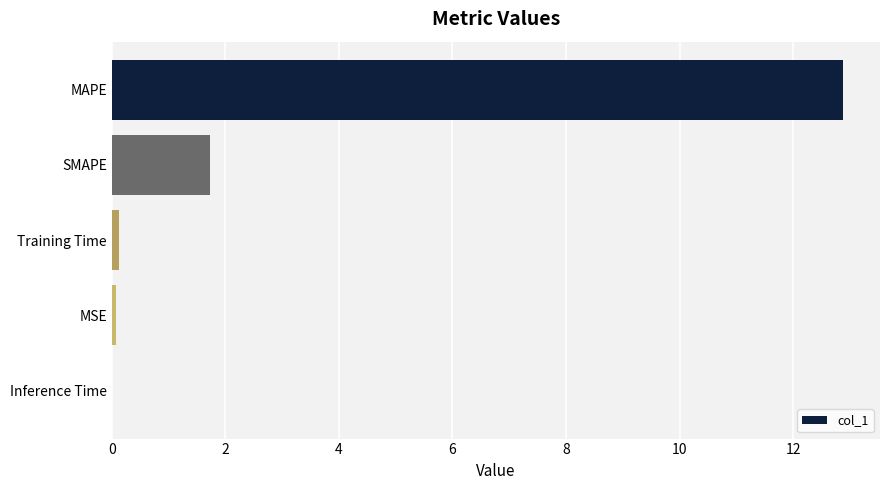

What is the maximum value shown in the chart?

12.9